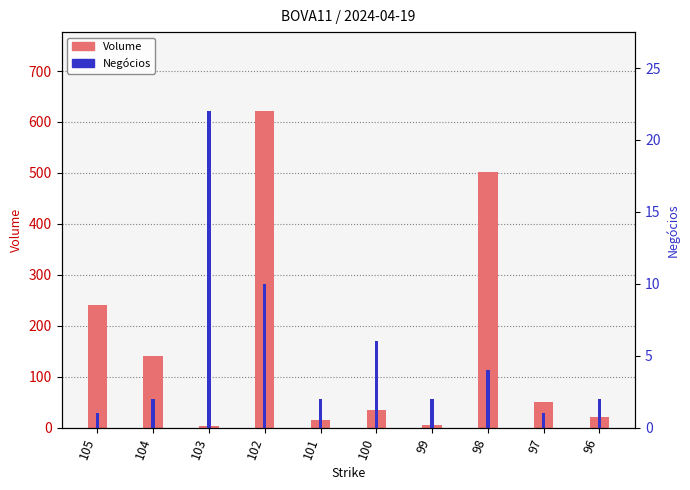

True or false: Volume has a value of 305.2 at 98.

False